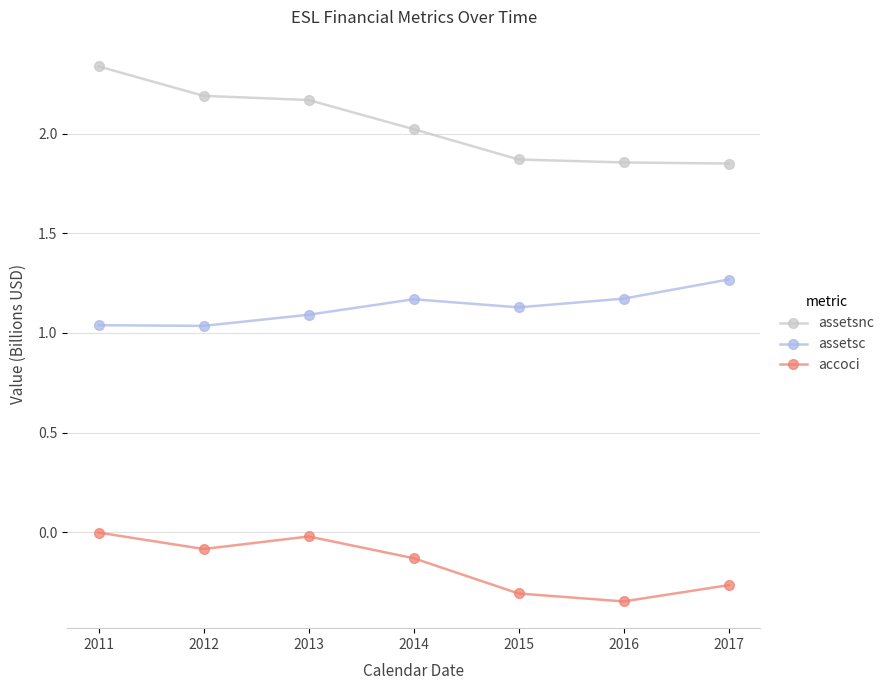

The accoci series shows -0.3 at 2017. True or false?

True